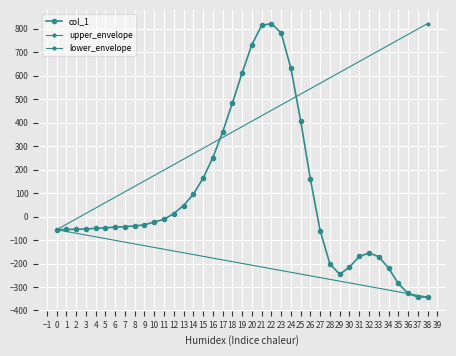

Reading left to right, list all the values displayed in this chart.

0=-56	1=-55	2=-54	3=-53	4=-50	5=-48	6=-45	7=-43	8=-40	9=-35	10=-23	11=-12	12=13	13=47	14=95	15=163	16=251	17=359	18=483	19=612	20=732	21=814	22=822	23=782	24=631	25=408	26=158	27=-61	28=-202	29=-246	30=-215	31=-170	32=-155	33=-171	34=-219	35=-285	36=-327	37=-343	38=-343